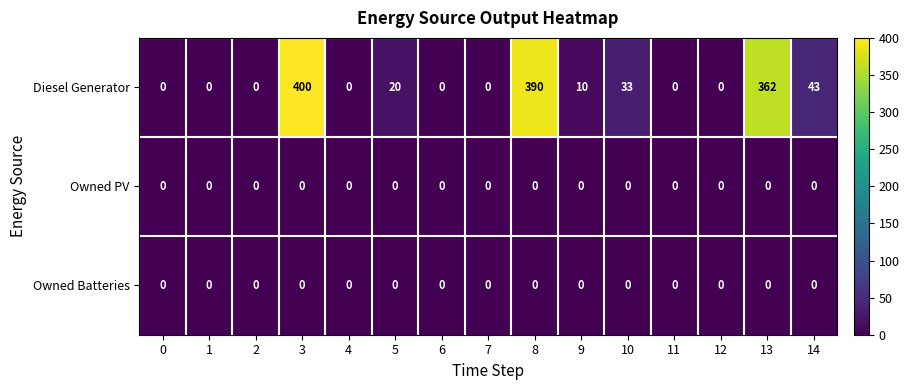

At which category does the chart reach its peak across all series?

3